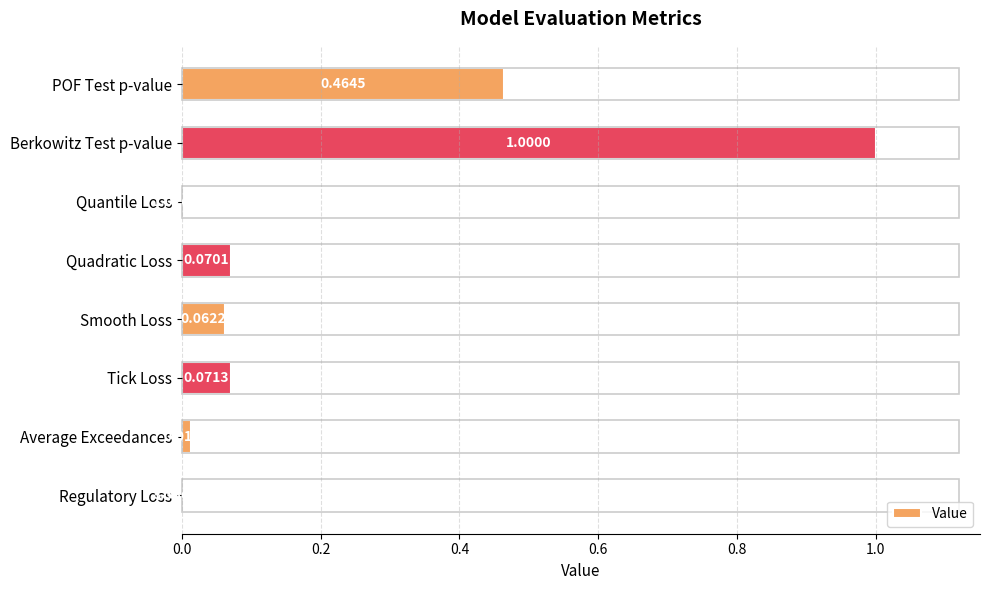

Are the bars horizontal?

Yes